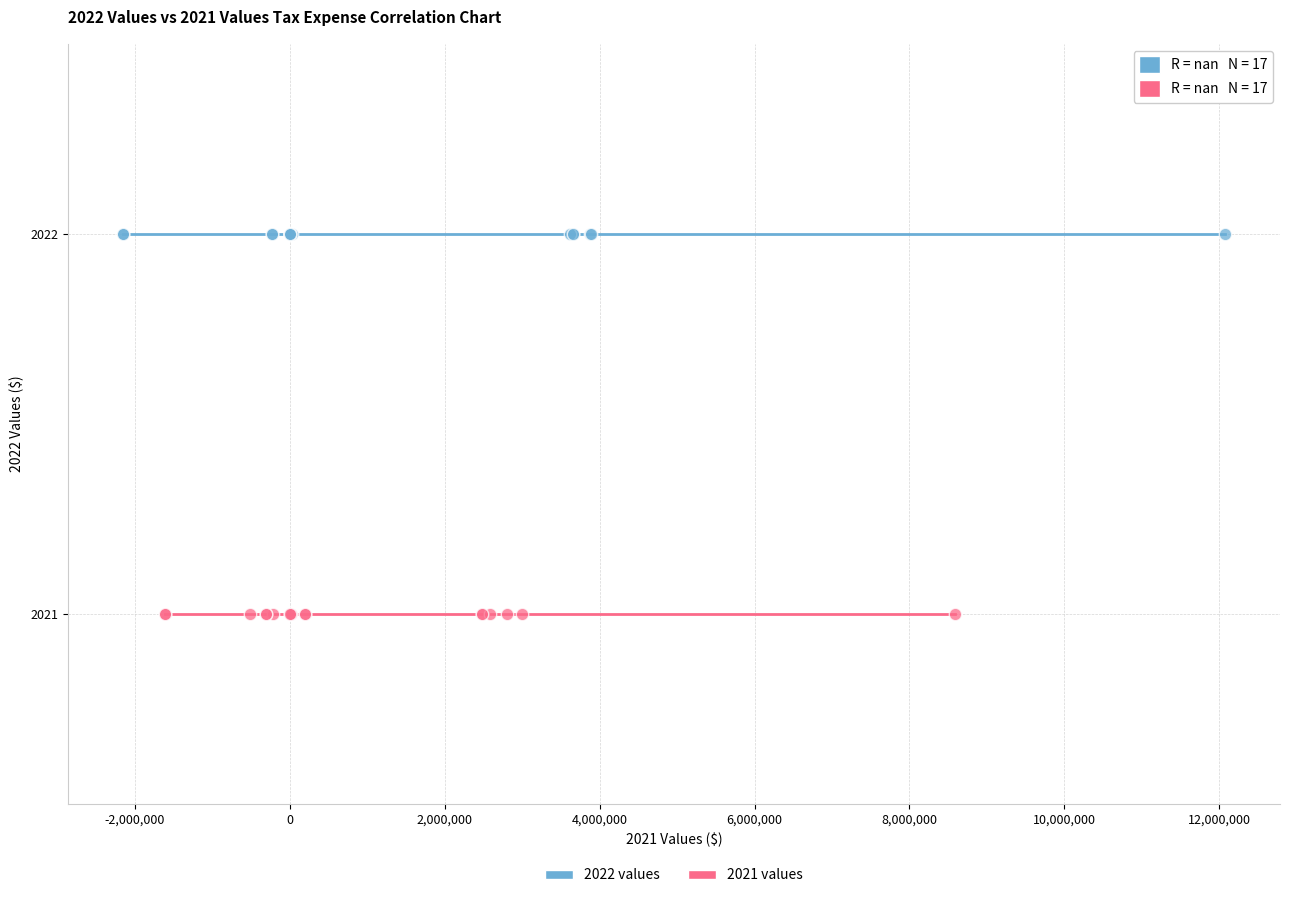

What are all the series names shown in the legend?

2022 values, 2021 values